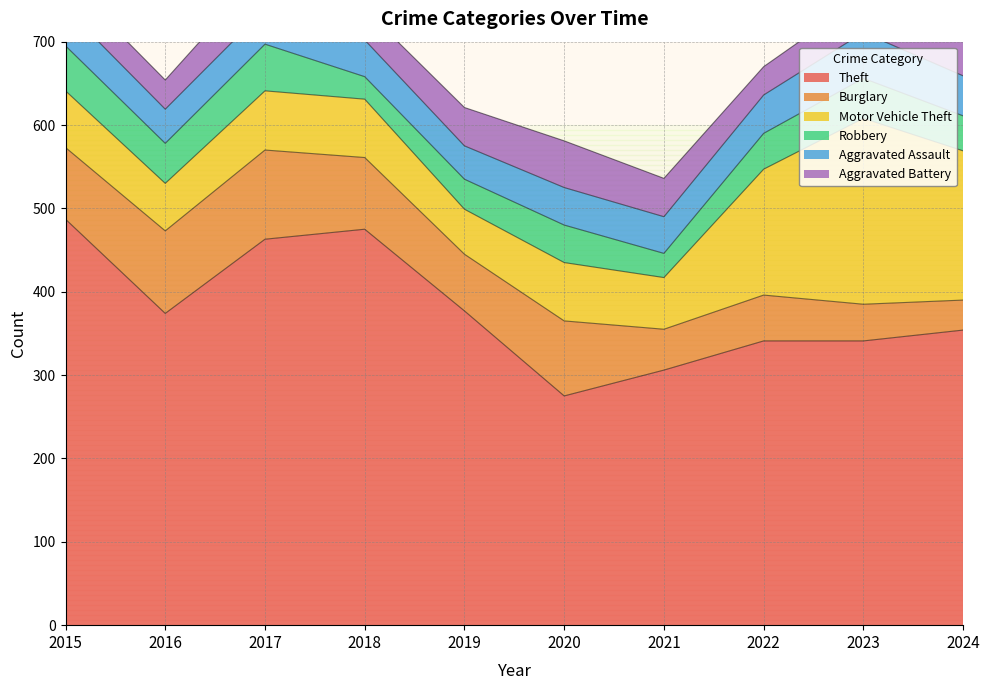

True or false: Robbery and Motor Vehicle Theft cross at least once.

False